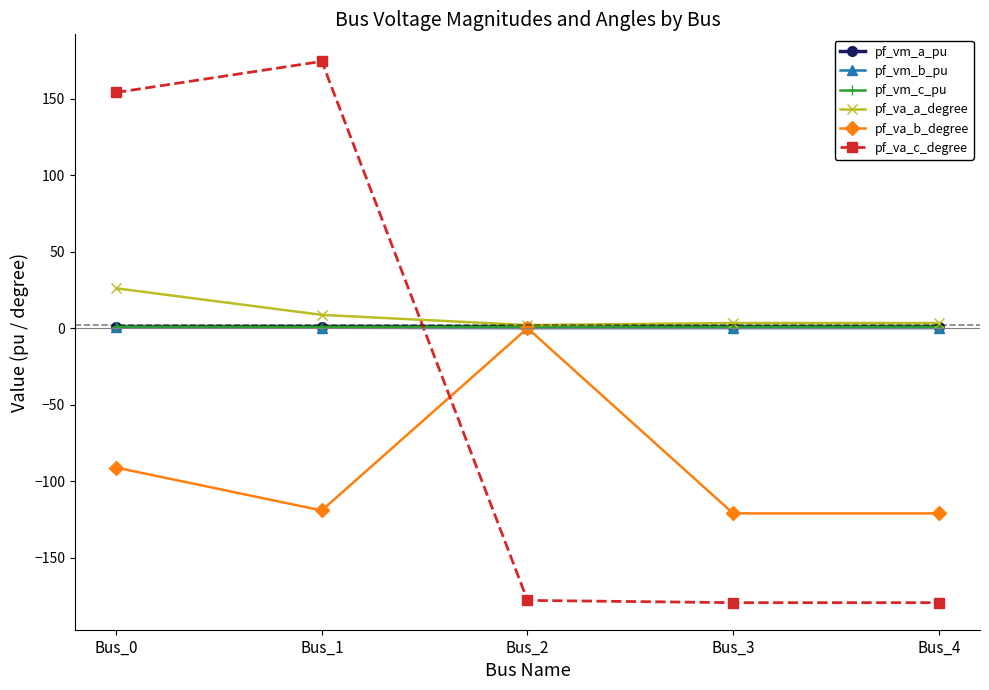

Where is the first local maximum for pf_va_c_degree?

Bus_1